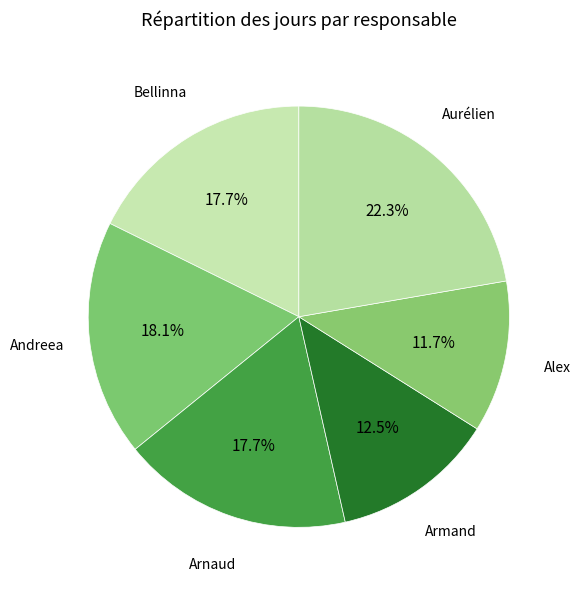

Count the number of slices in the pie.

6